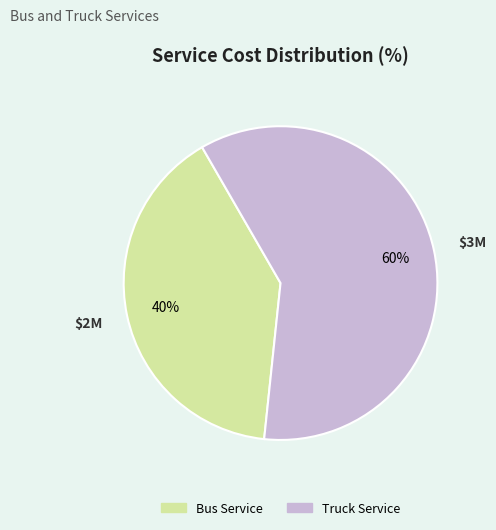

How many slices are in this pie chart?

2